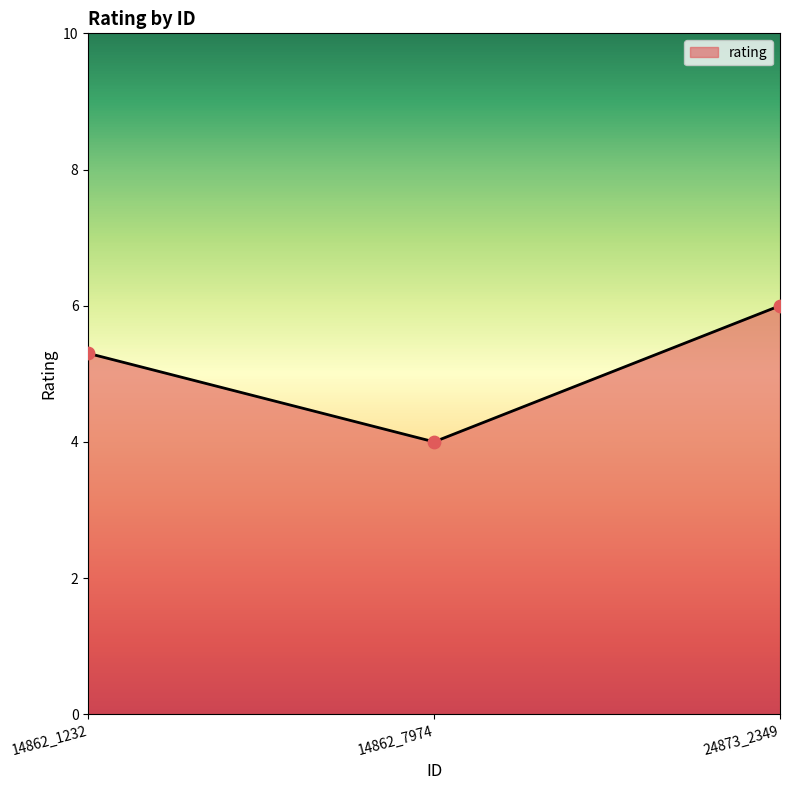

What is the change in value from 14862_1232 to 24873_2349?

+0.7